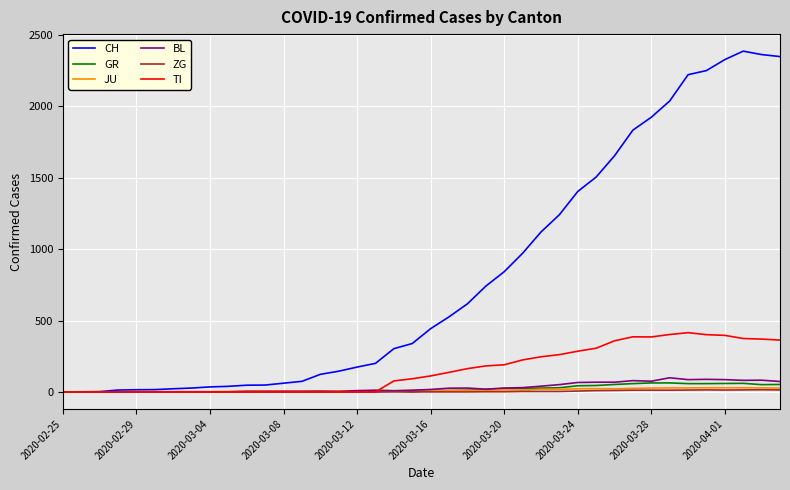

Which series has the widest spread of values?

CH